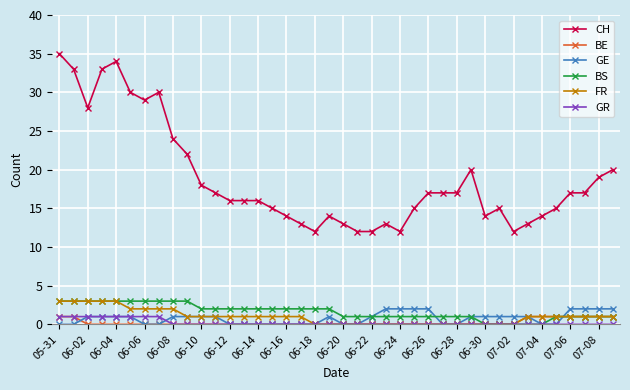

What is the sum of all BS values?

65